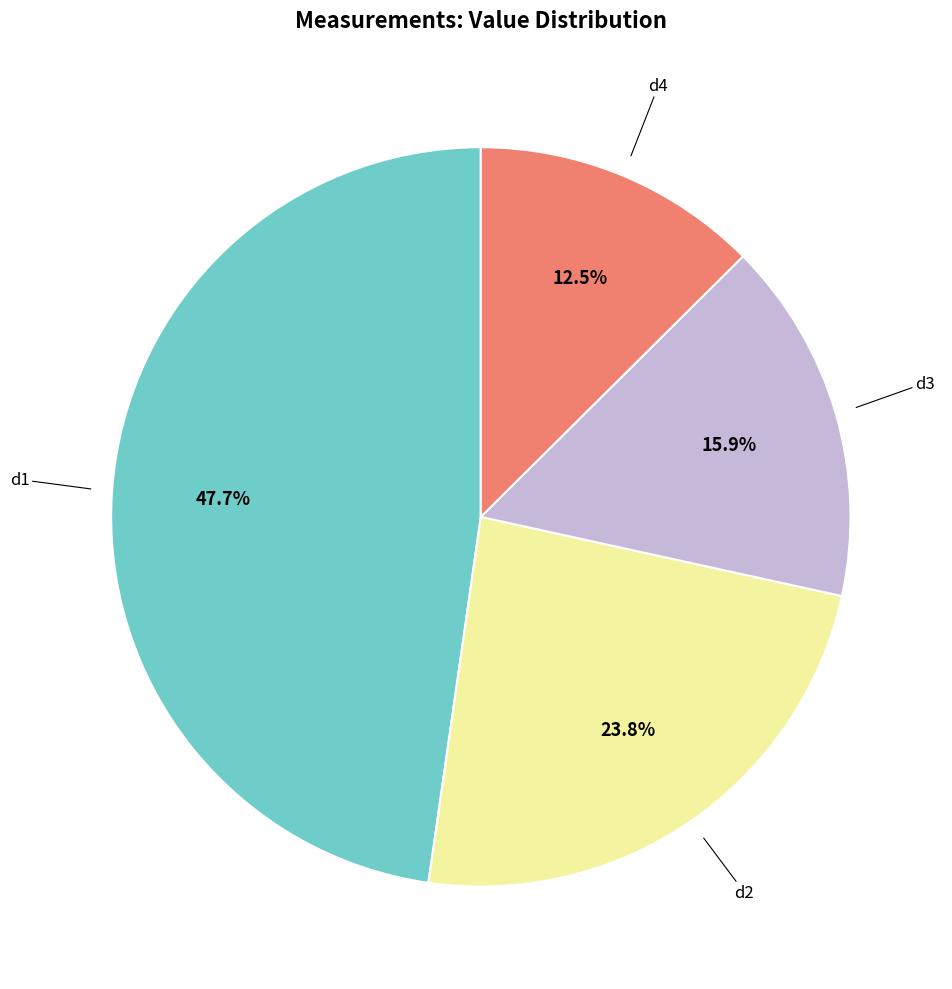

Does any single category account for the majority?

No